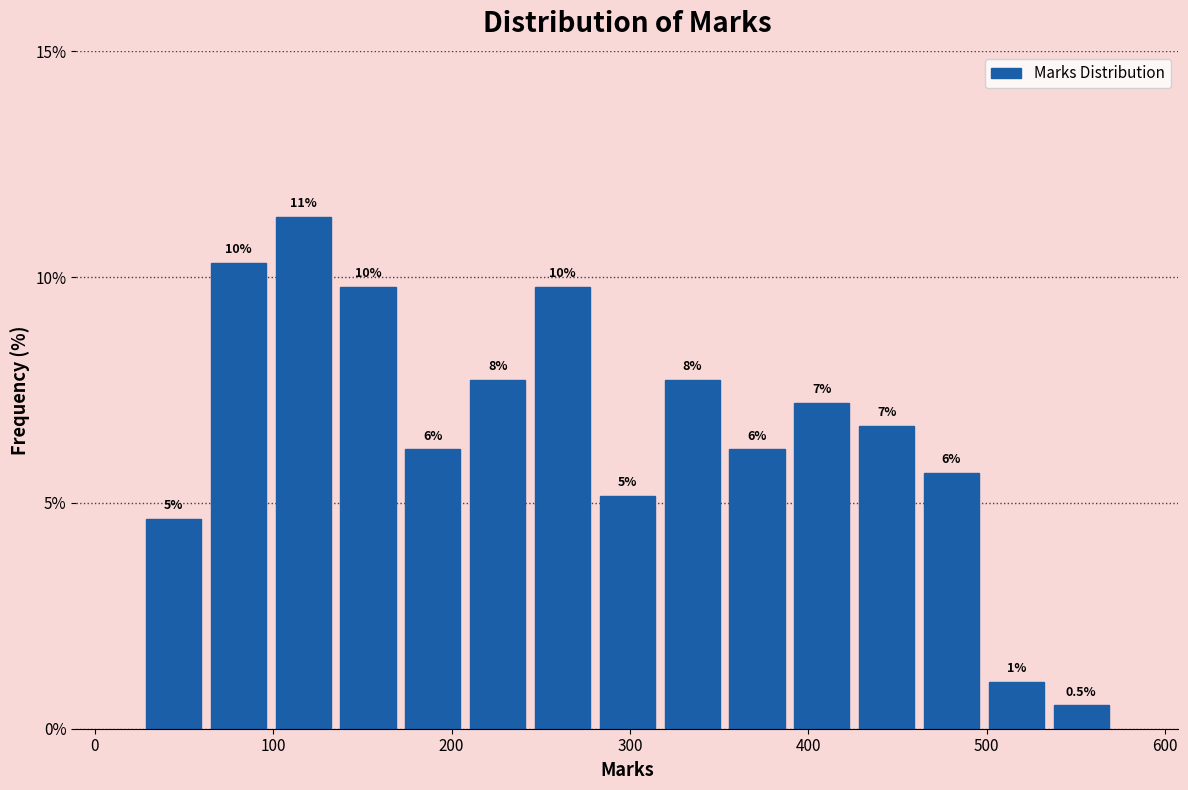

Read against the x-axis, roughly where is the centre of the tallest bar?

120